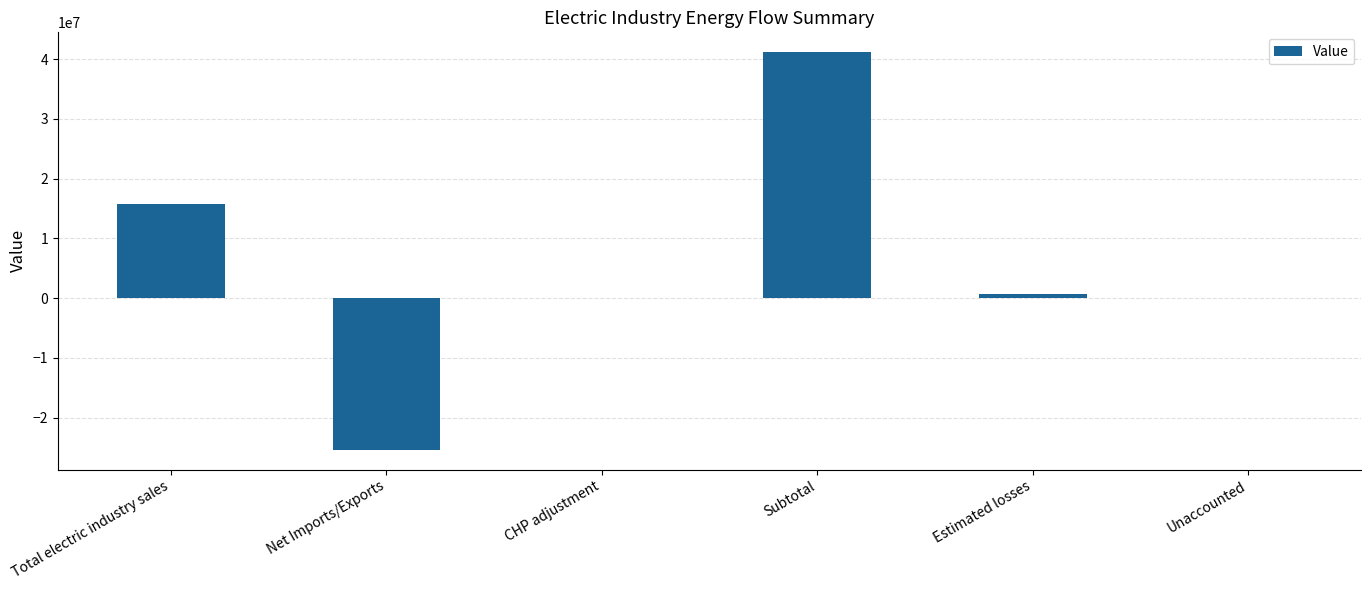

Are the bars horizontal?

No